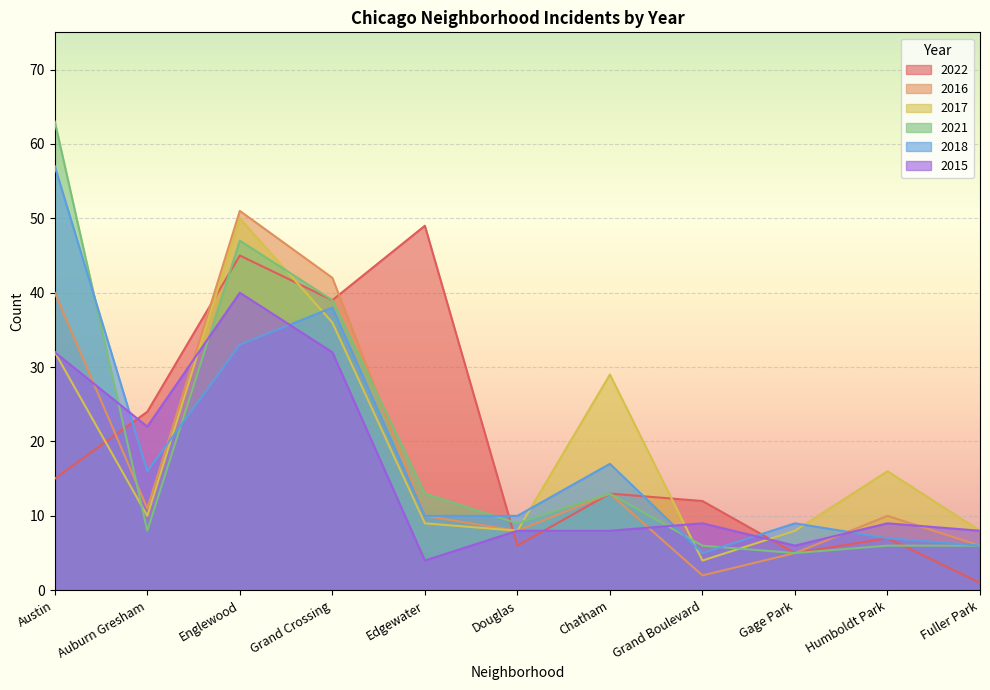

At Auburn Gresham, list the series in order from largest to smallest.

2022, 2015, 2018, 2016, 2017, 2021